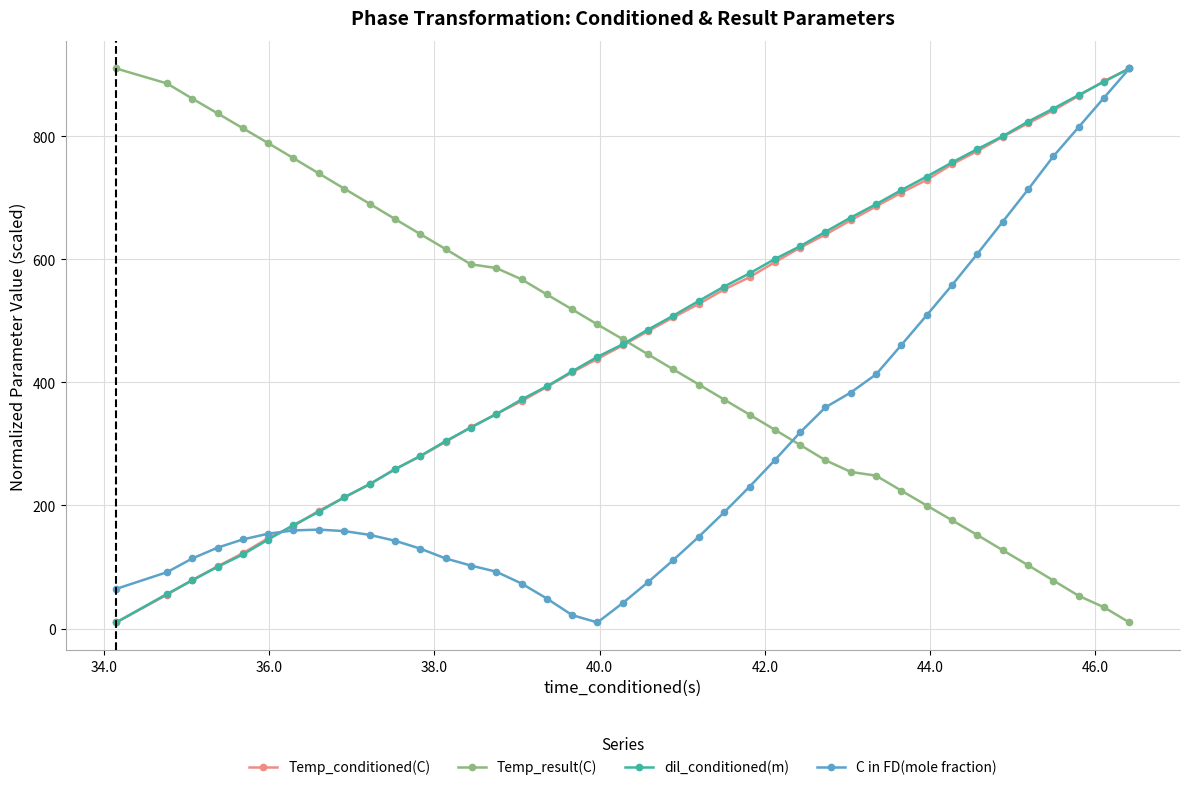

True or false: dil_conditioned(m) has more than 0 points higher than both neighbors.

False